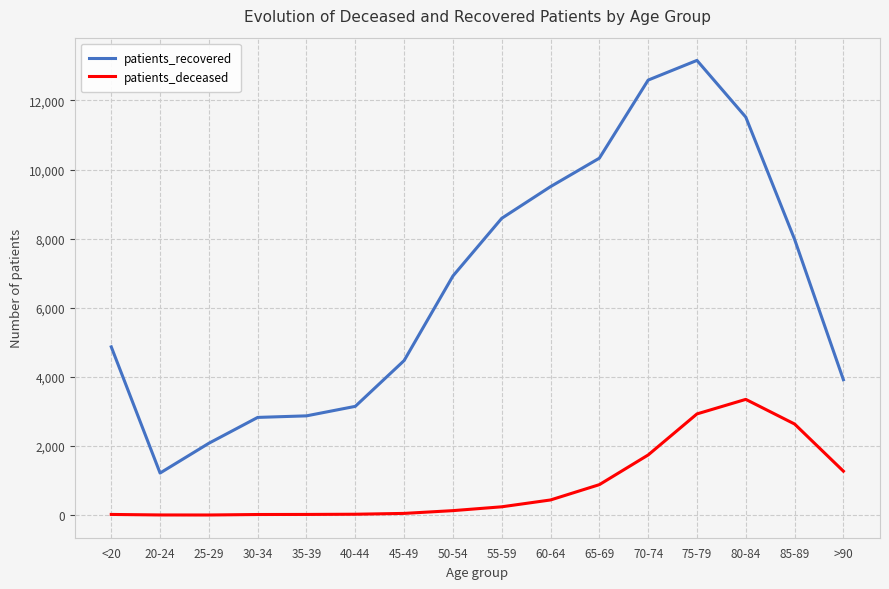

At how many categories does at least one series exceed 9903?

4